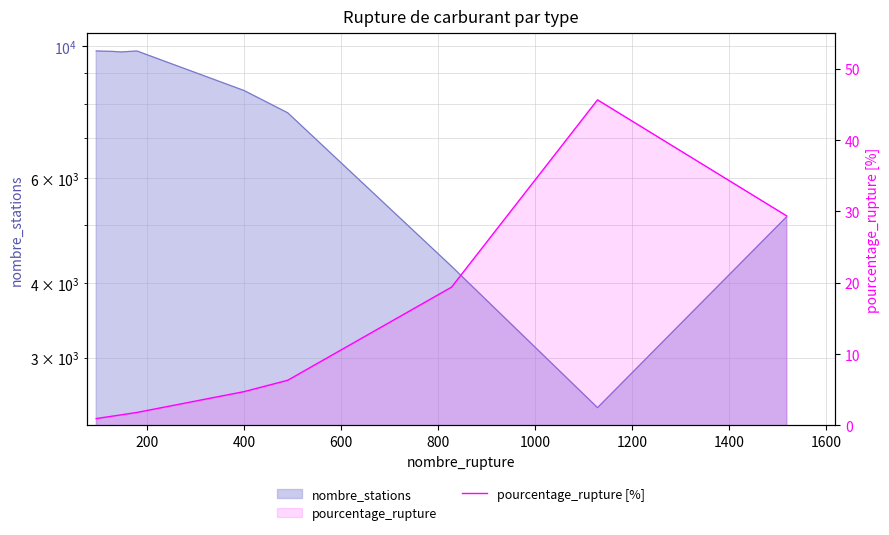

Reading left to right, extract all data points from this chart.

1.0	1.3	1.5	1.8	4.8	6.3	19.4	45.6	29.4